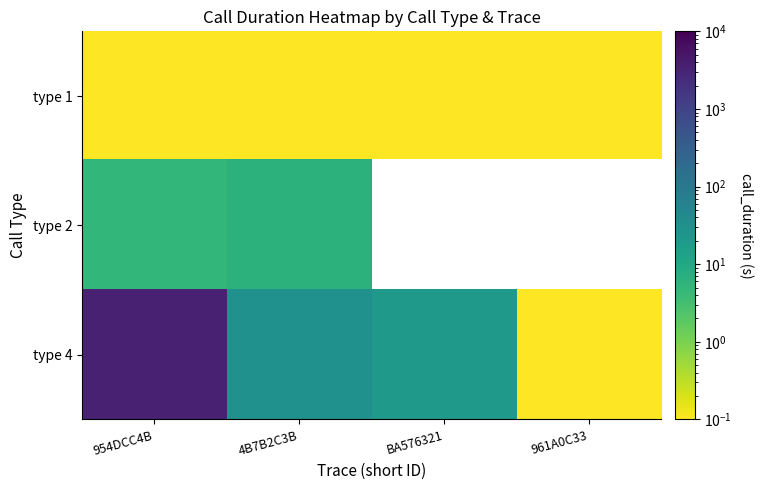

Which category has the highest value in the type 4 series?

954DCC4B